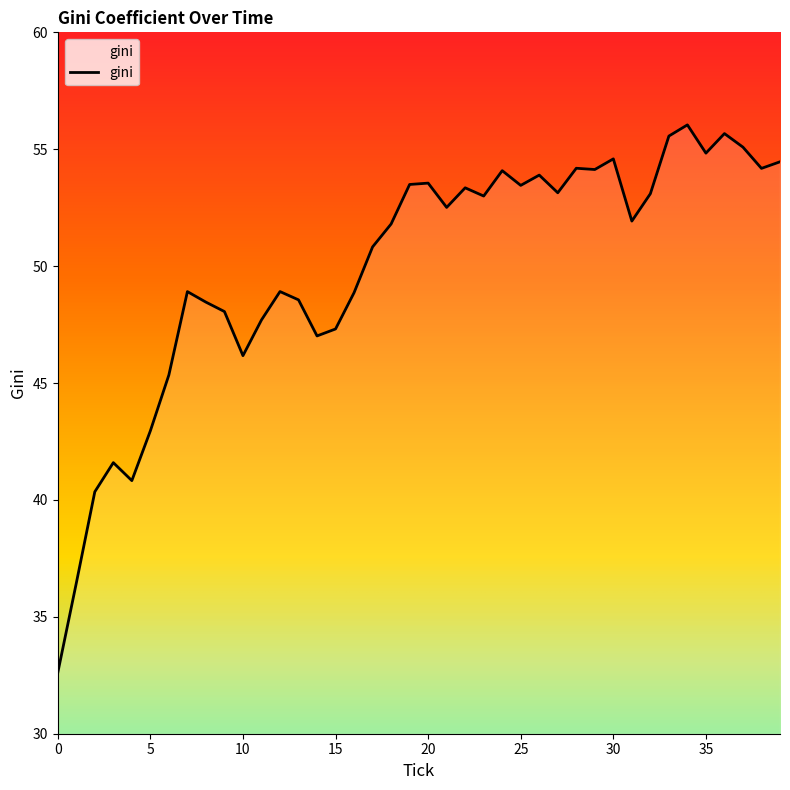

What is the smallest value displayed?

32.6